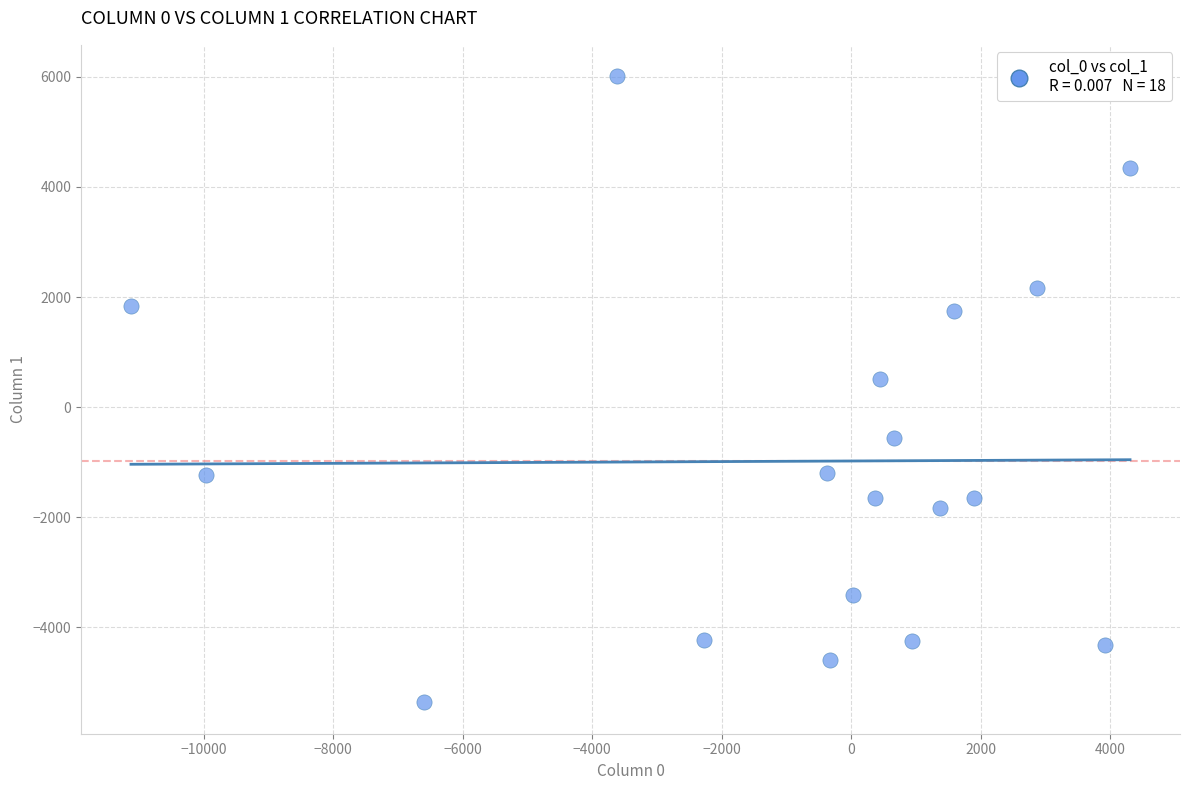

What Y value in the scatter plot is closest to 324?

504.1